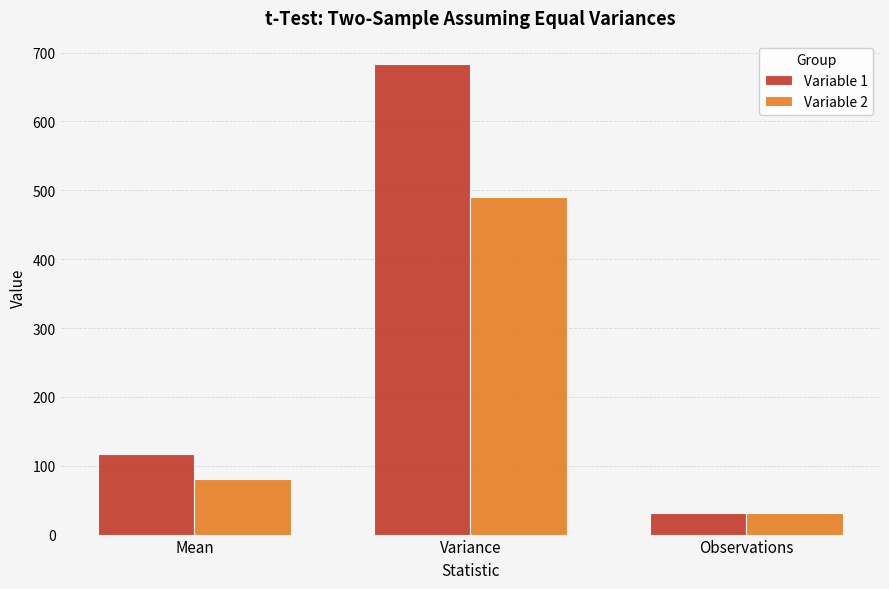

How many values in the Variable 2 series are below 80?

1